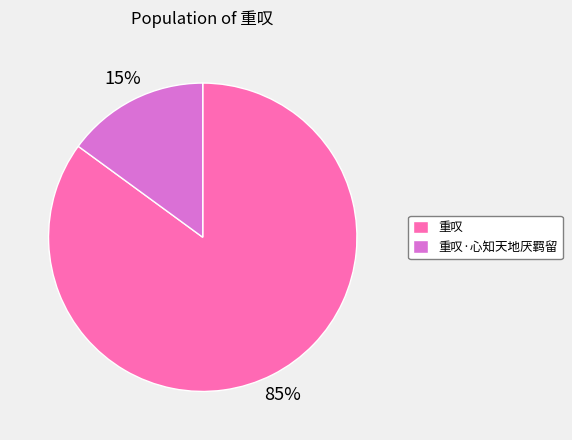

Do 重叹·心知天地厌羁留 and 重叹 together represent more than half of the pie?

Yes